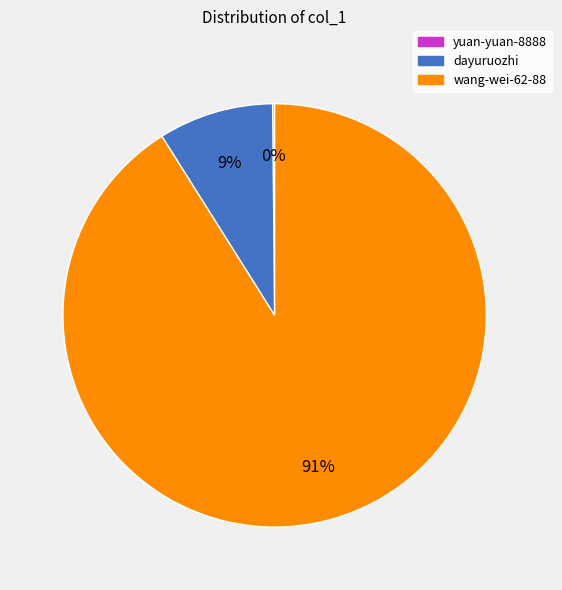

Does any single category account for the majority?

Yes